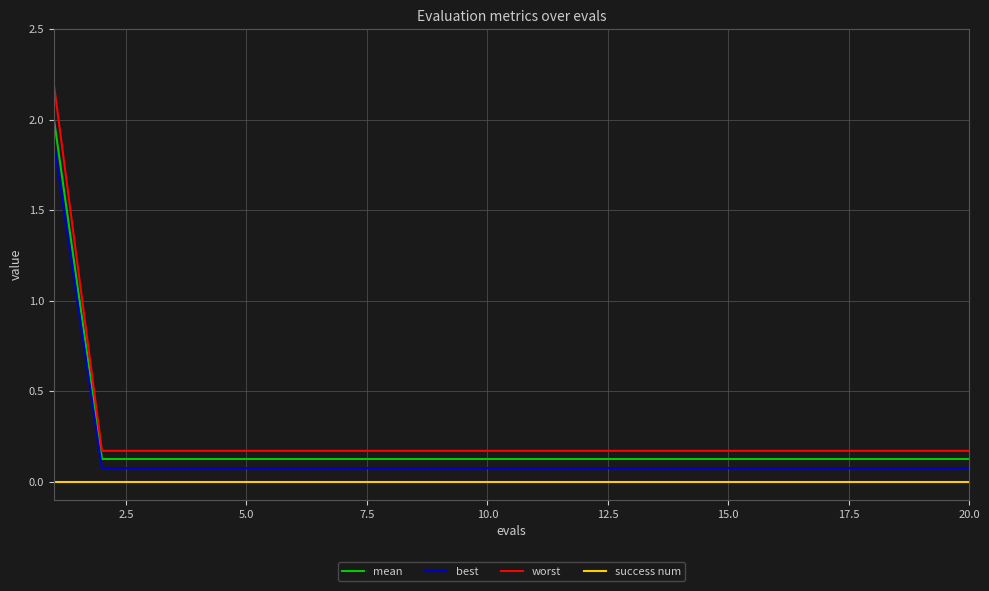

What is the difference between the maximum and minimum values in the worst series?

2.0